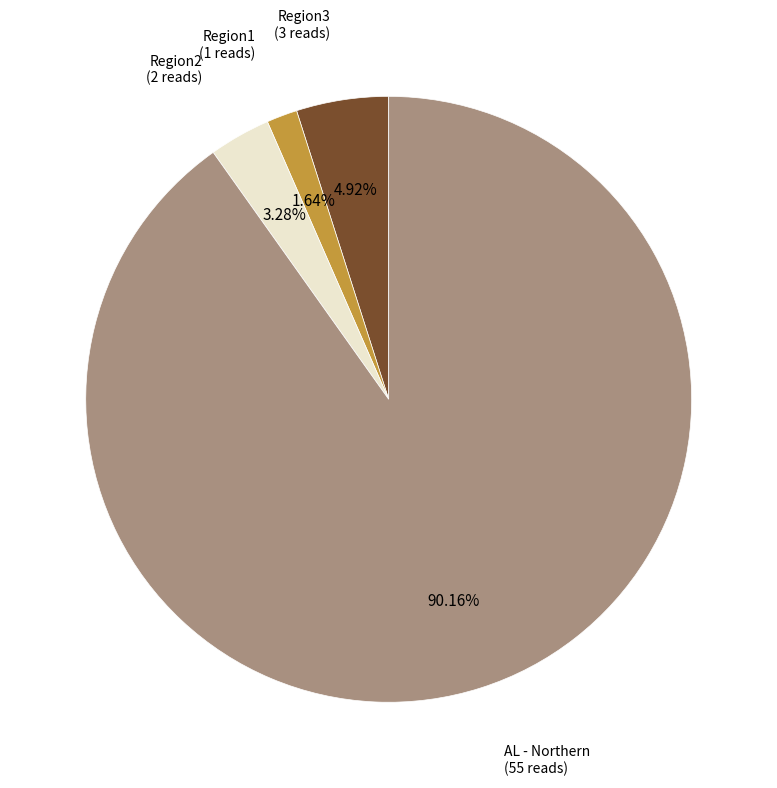

To the nearest percent, what is the average slice percentage?

25%